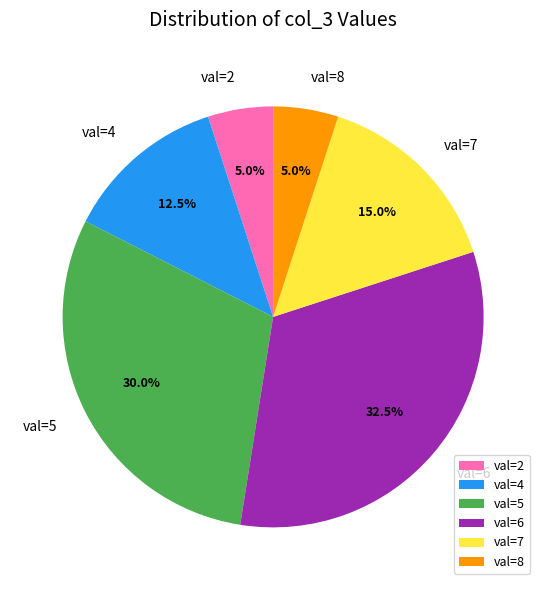

Approximately how many times larger is the value at val=4 compared to val=5?

0.4